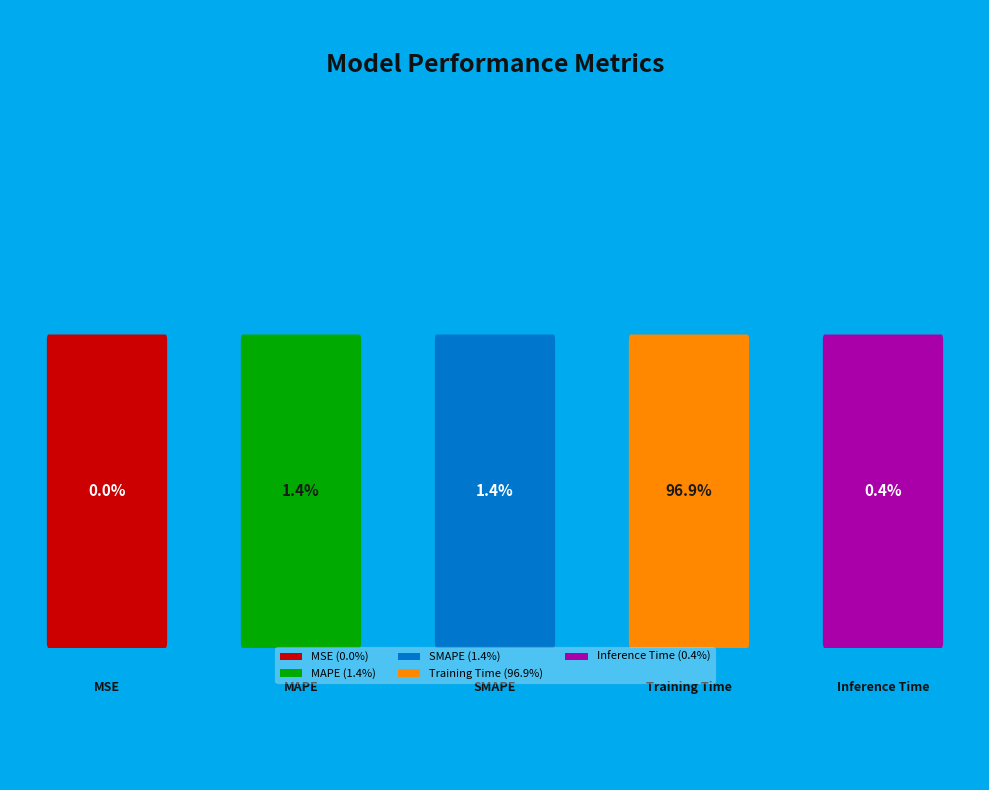

Which slice is the smallest?

MSE